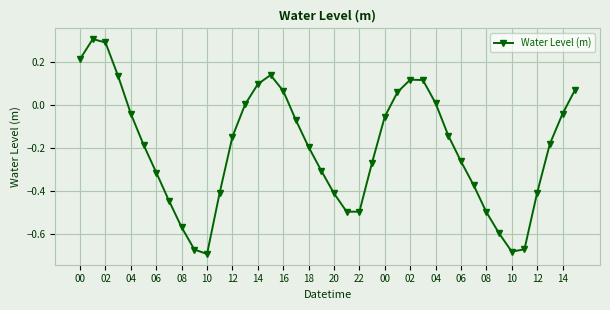

What is the greatest value displayed?

0.3